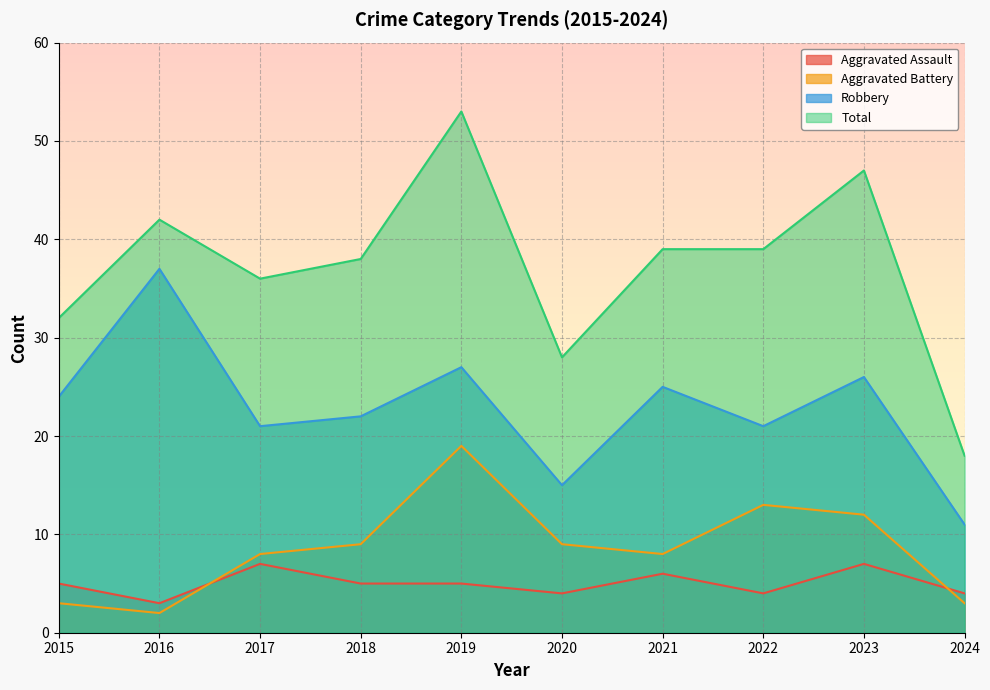

Reading left to right, list all the values displayed in this chart.

Aggravated Assault: 5	3	7	5	5	4	6	4	7	4
Aggravated Battery: 3	2	8	9	19	9	8	13	12	3
Robbery: 24	37	21	22	27	15	25	21	26	11
Total: 32	42	36	38	53	28	39	39	47	18